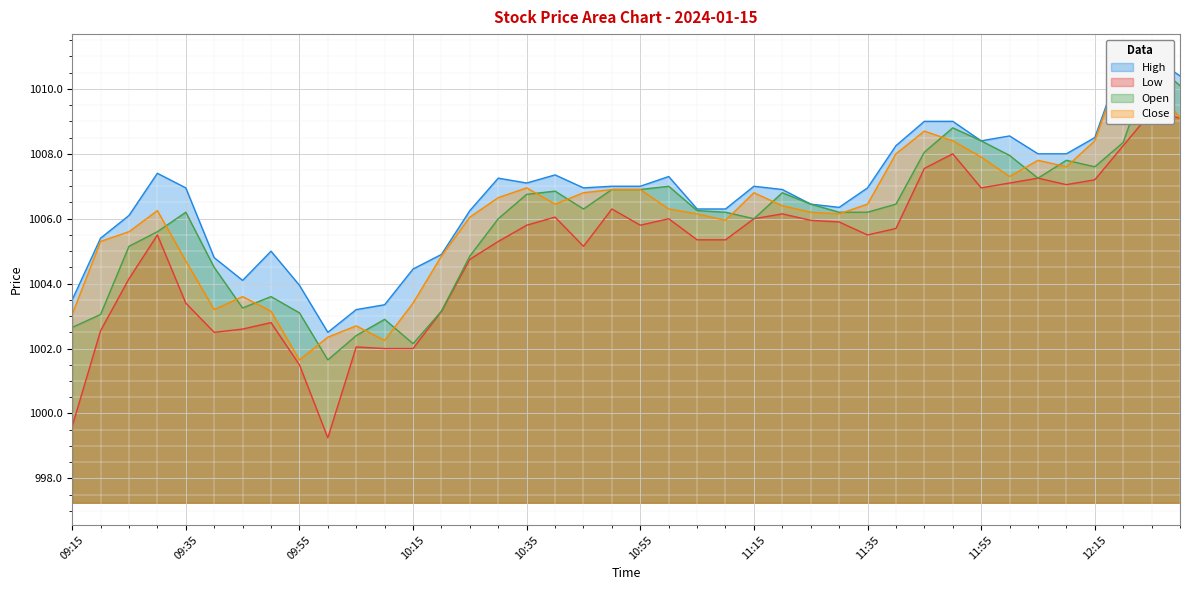

Is the value of High at 12:25 greater than the value of Low at 12:05?

Yes